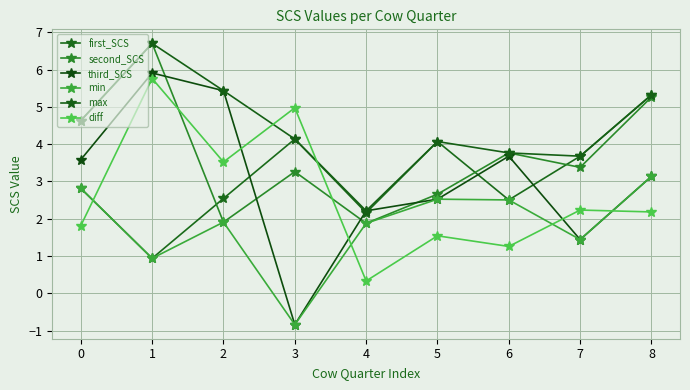

Is the value of first_SCS at 1 greater than the value of diff at 0?

No